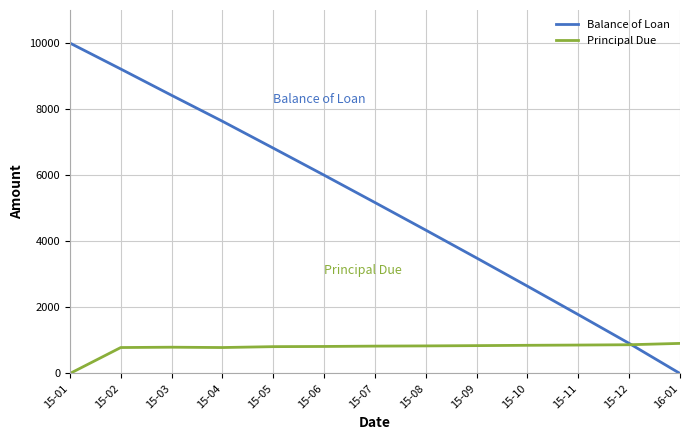

How many values in Principal Due are above zero?

12